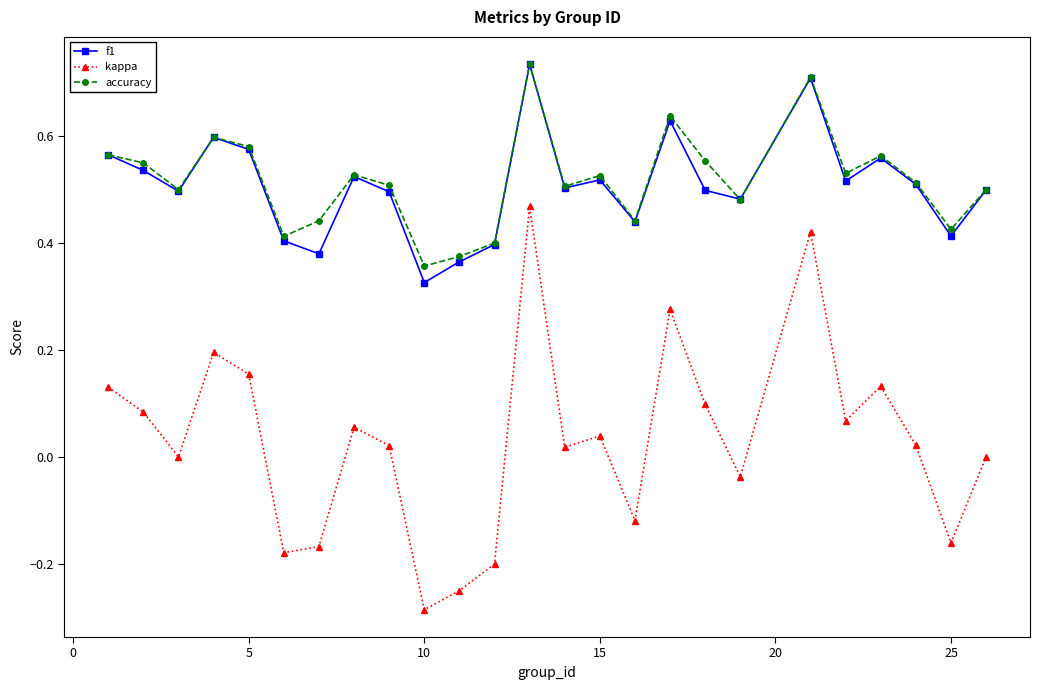

True or false: f1 has more than 0 points higher than both neighbors.

True